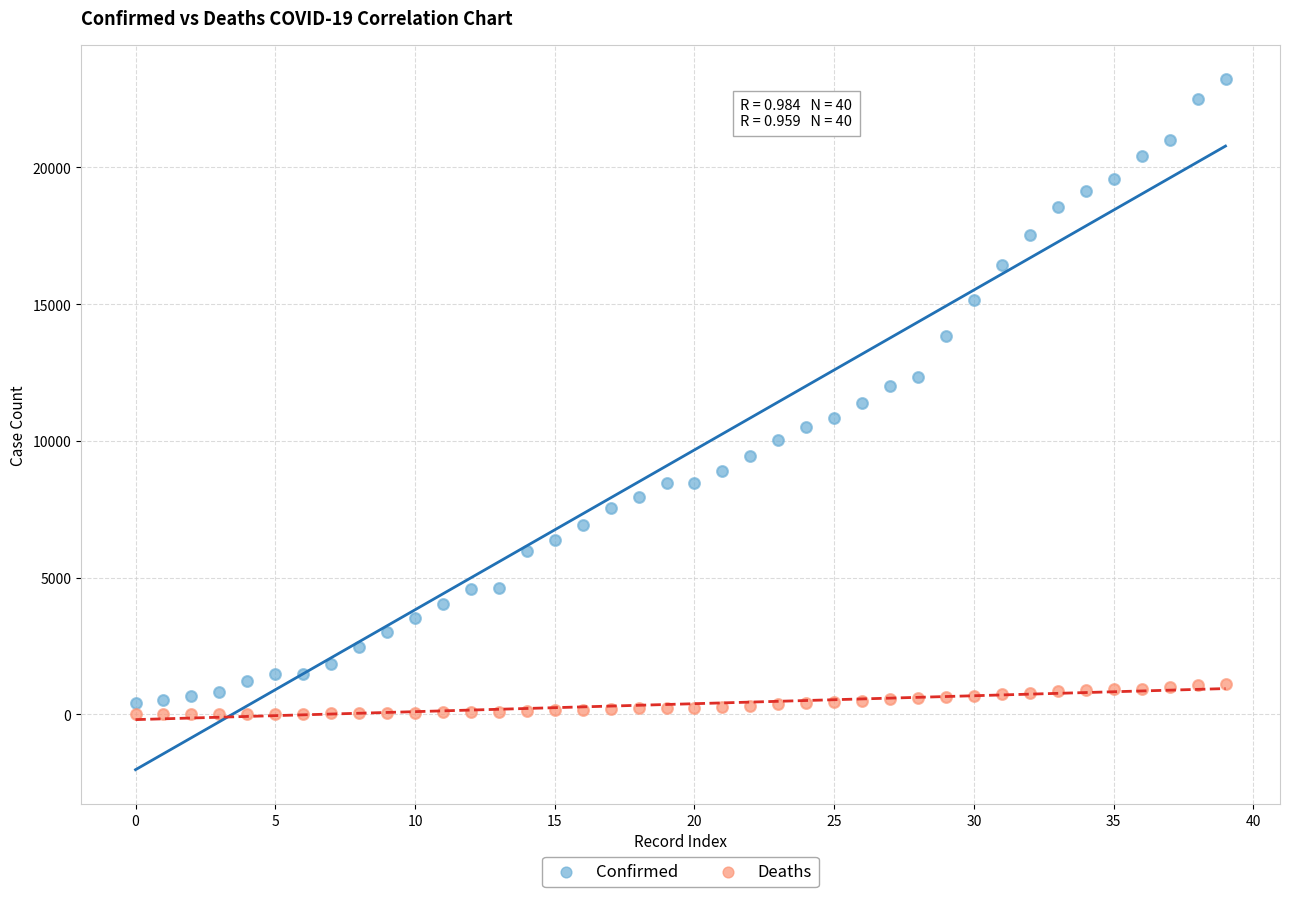

Across all data points, what is the range of Y values (max minus min)?

23215